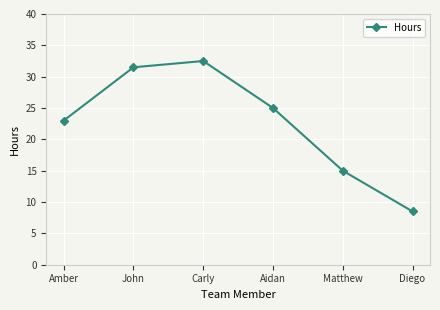

What is the label of the 4th point from the left?

Aidan